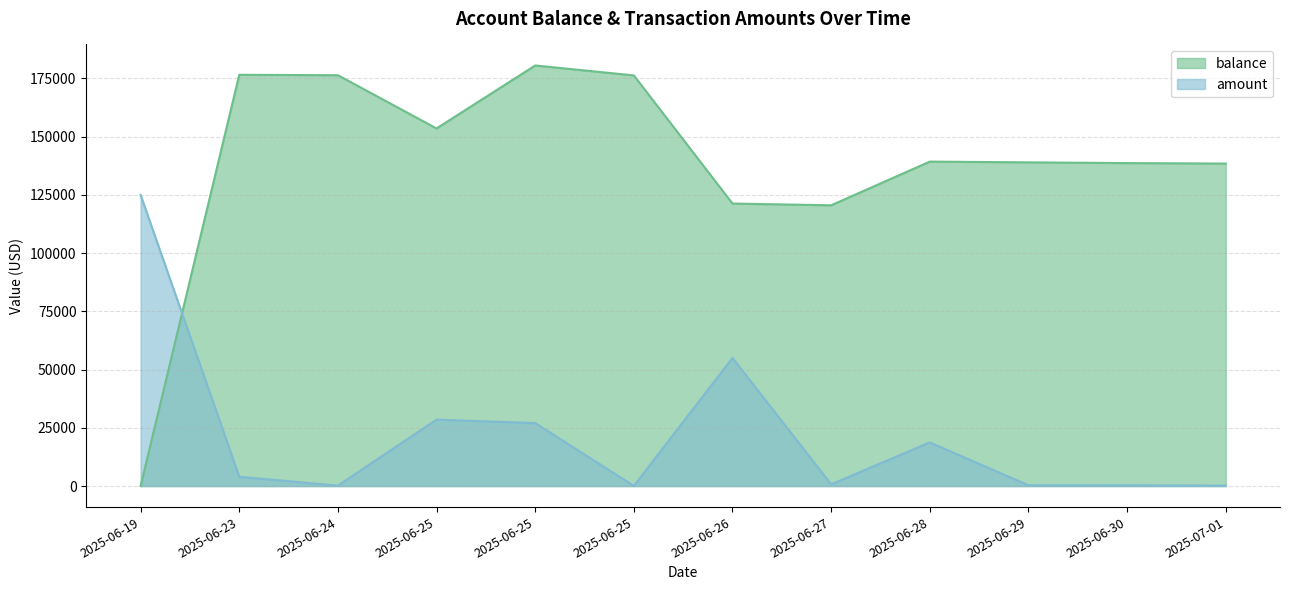

Does the chart have visible grid lines?

Yes